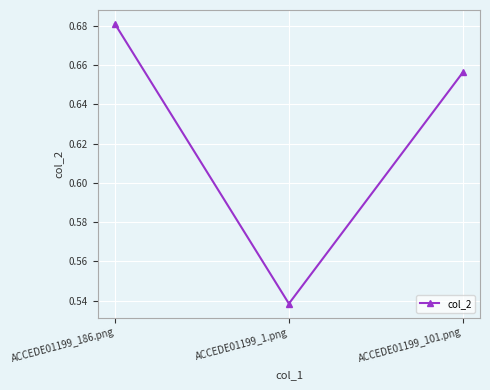

Which category has the lowest value across all series?

ACCEDE01199_1.png